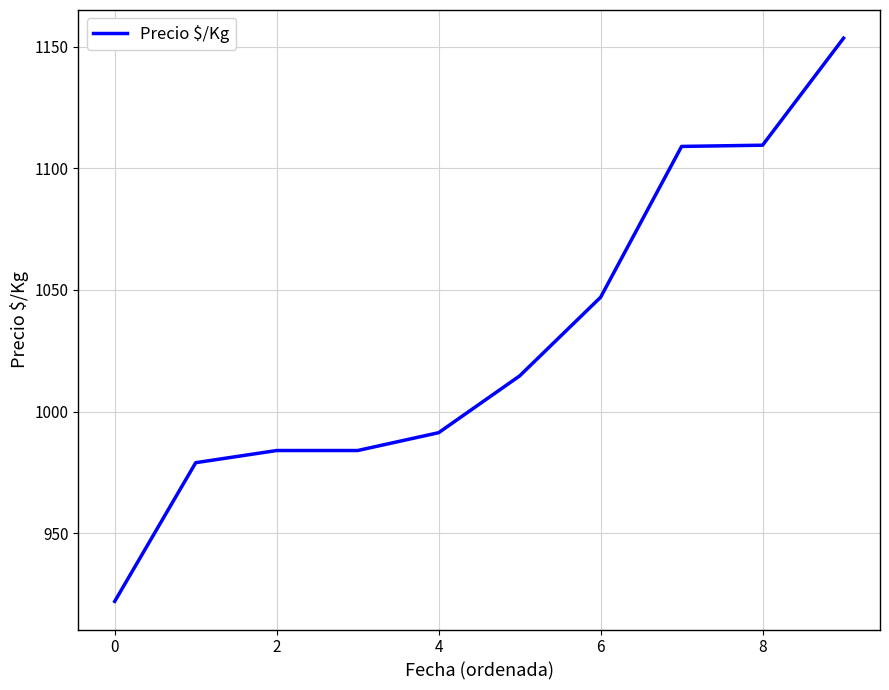

What is the difference between the maximum and minimum values?

231.5